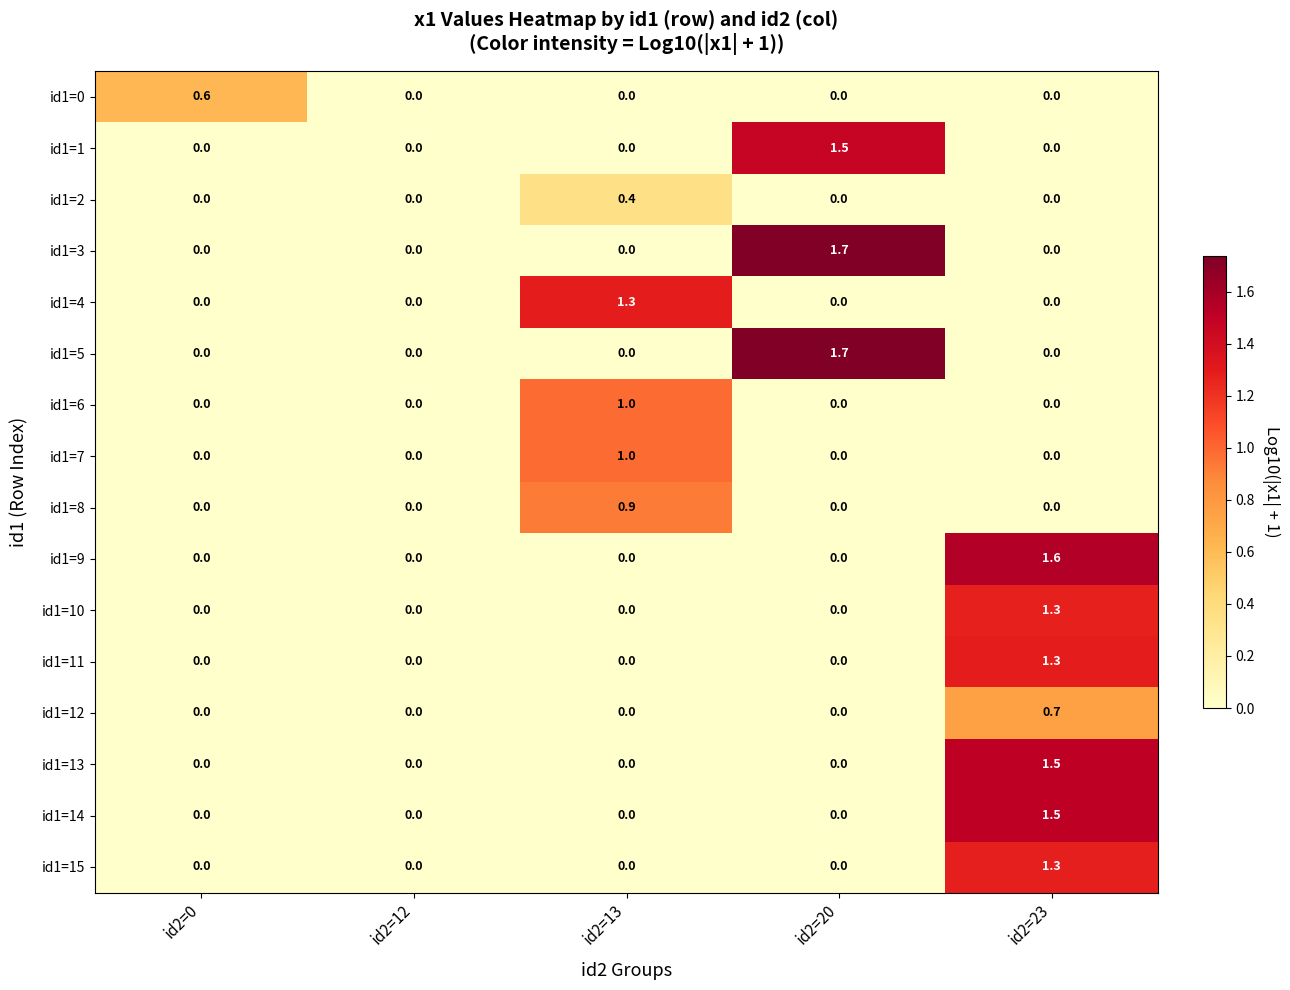

Which category has the highest value across all series?

id2=20